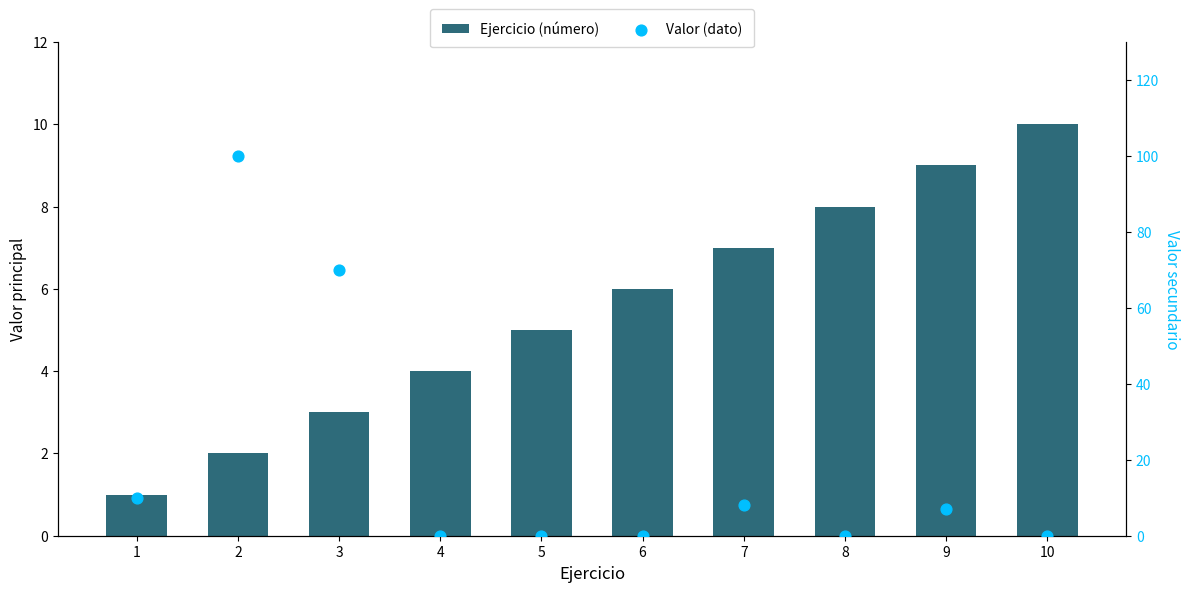

Which series has the widest spread of Y values?

Valor (dato)